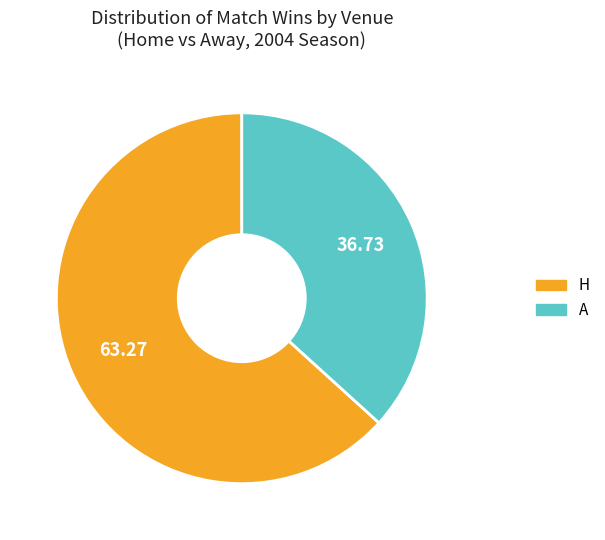

What is the ratio of the value at H to the value at A?

1.7